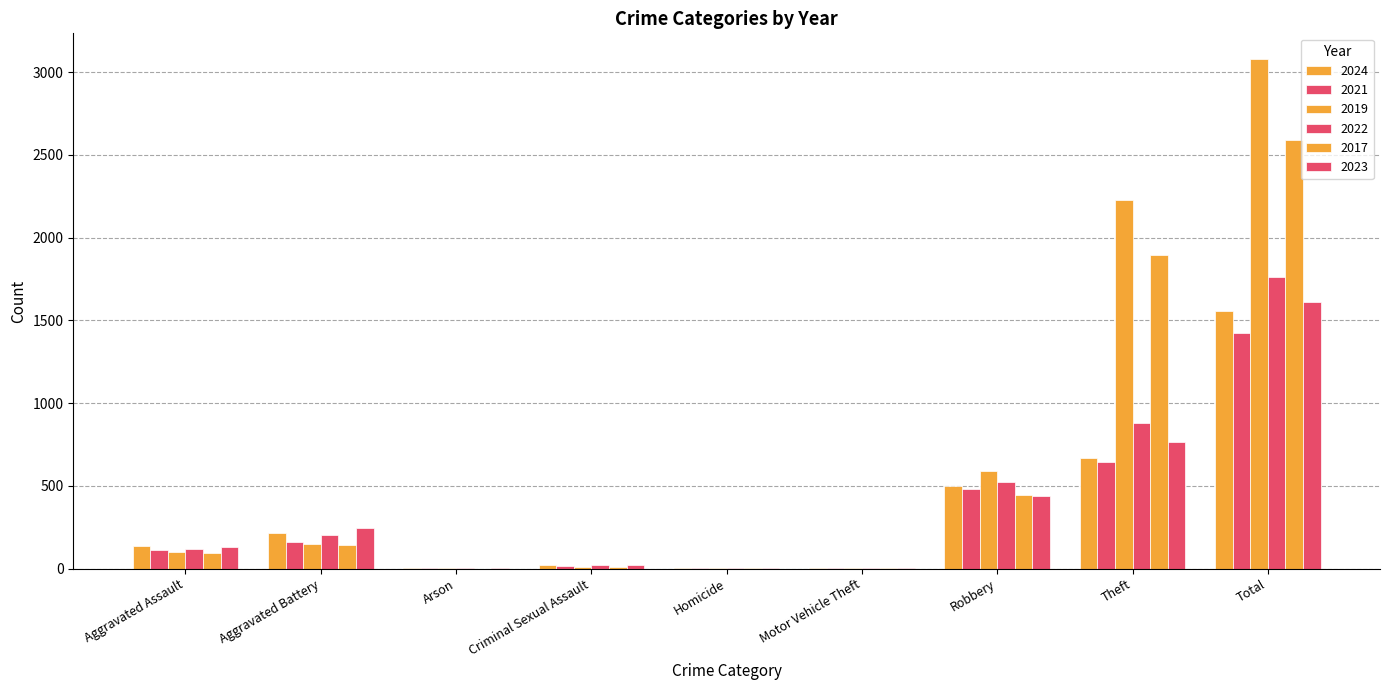

Where does the 2019 series first go above 98?

Aggravated Battery